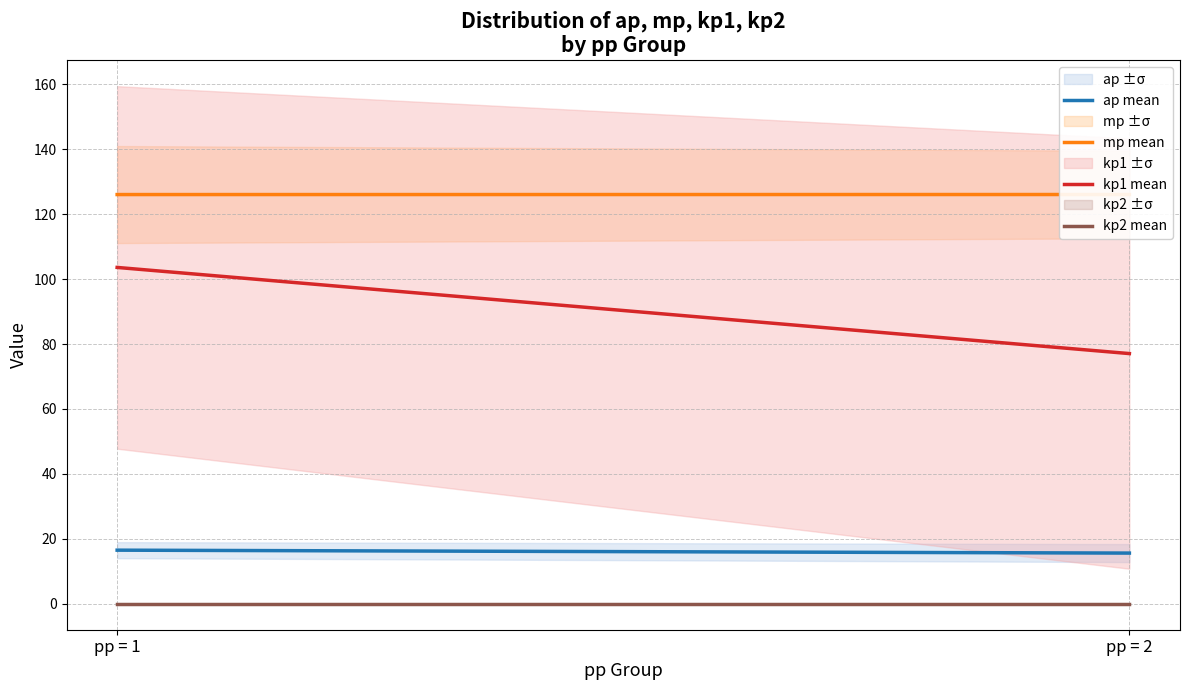

True or false: ap mean has a value of 16.5 at pp = 1.

True